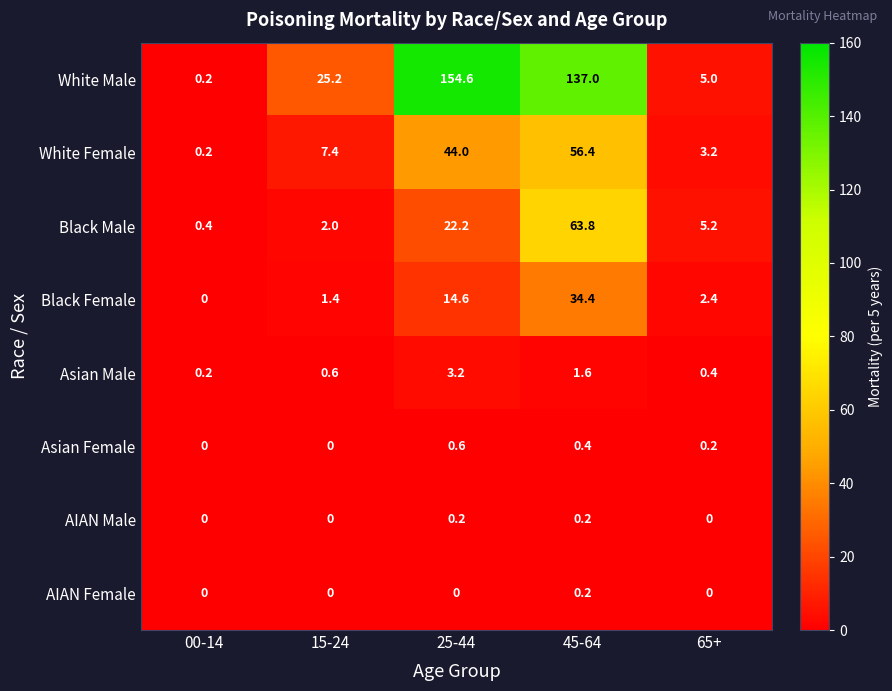

What is the sum of all Asian Male values?

6.0